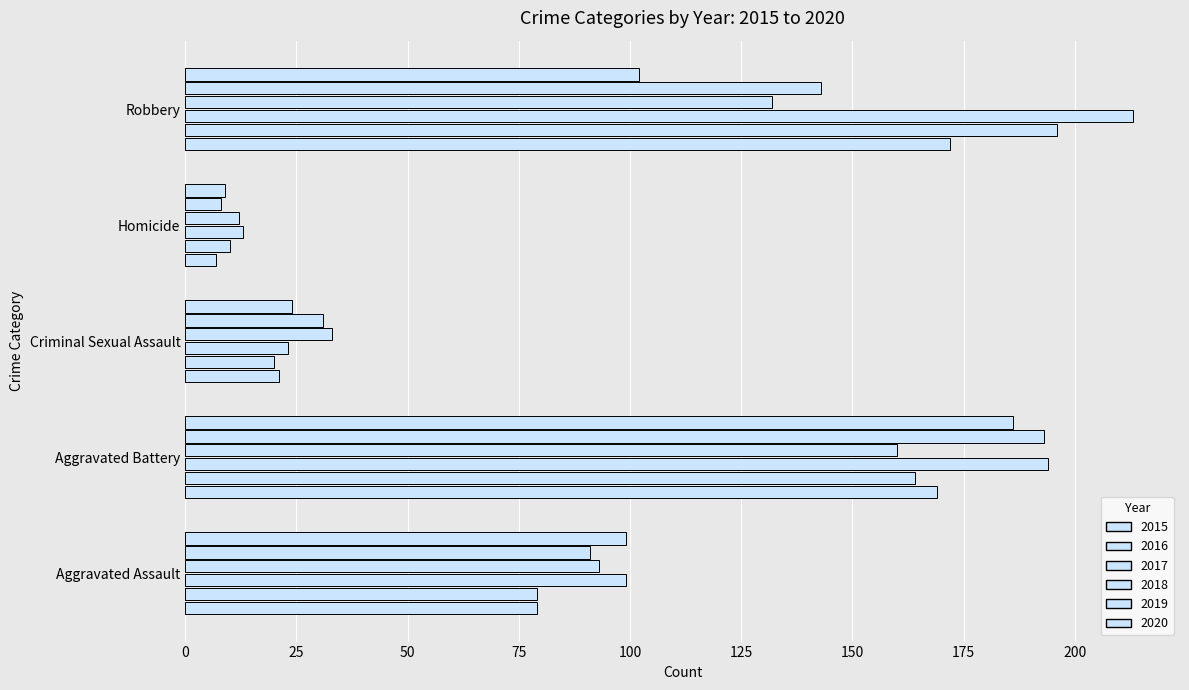

True or false: 2017 has a value of 95 at Aggravated Battery.

False